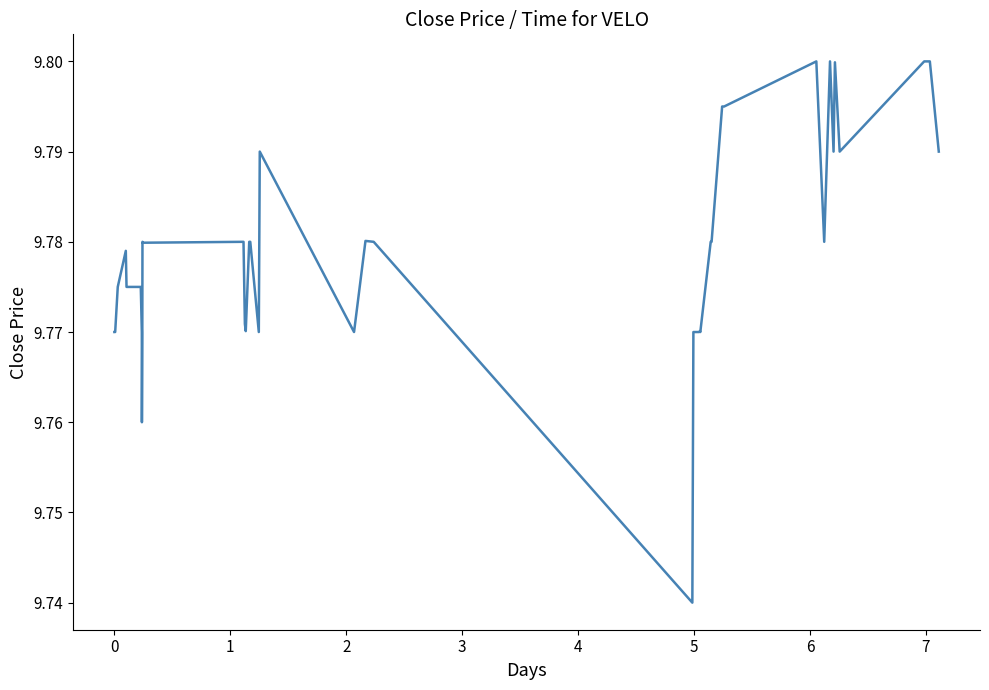

Does the chart have visible grid lines?

No